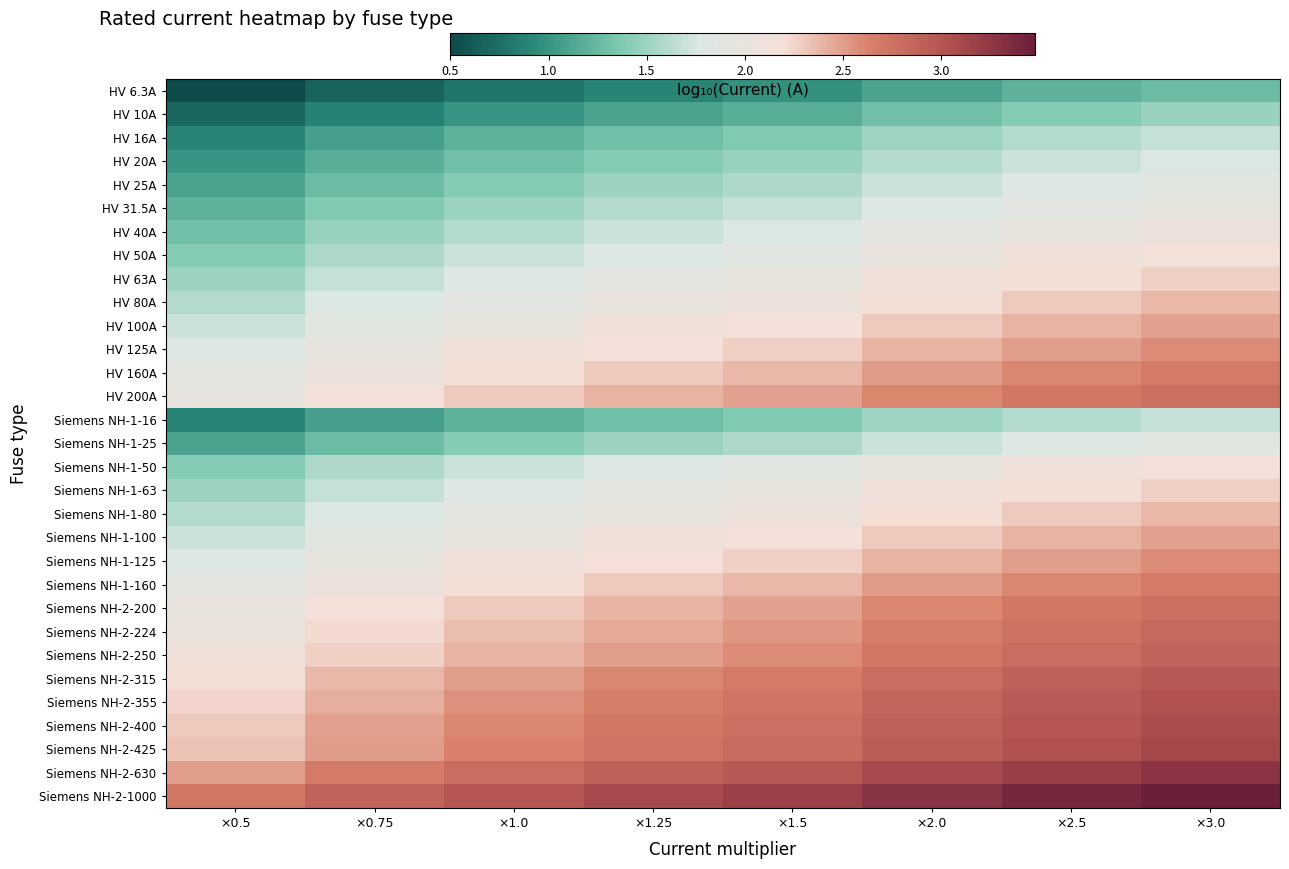

Which category has the highest value across all series?

×3.0